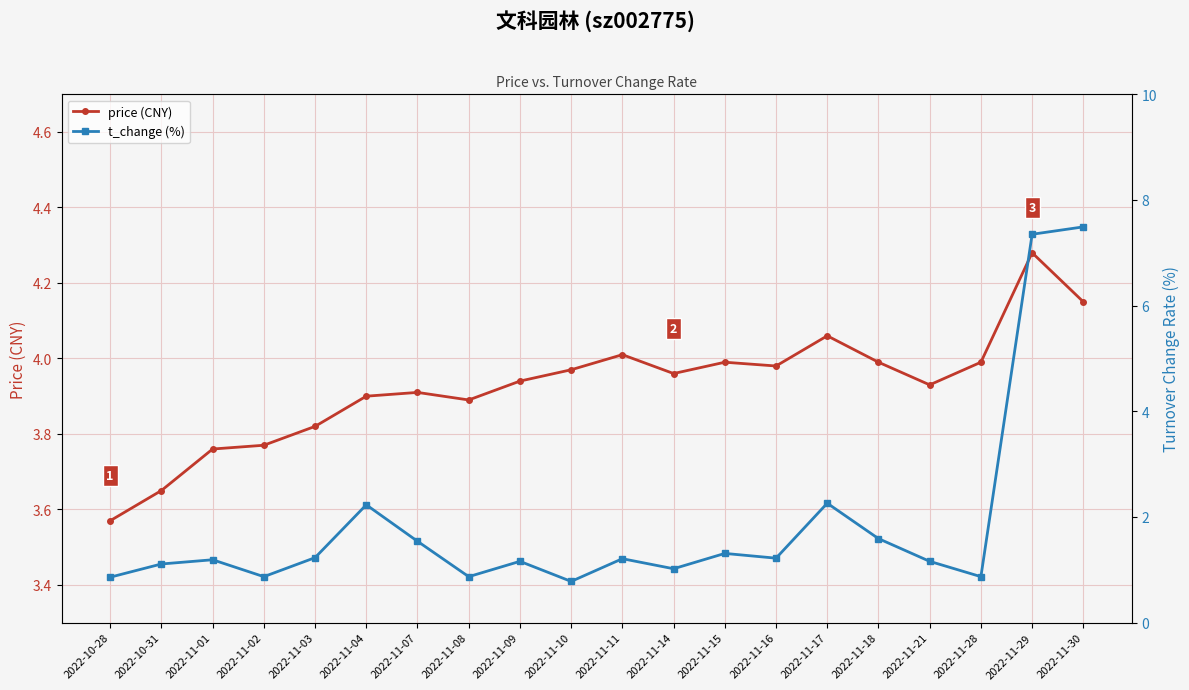

Which has a higher value, 2022-11-09 or 2022-11-17?

2022-11-17